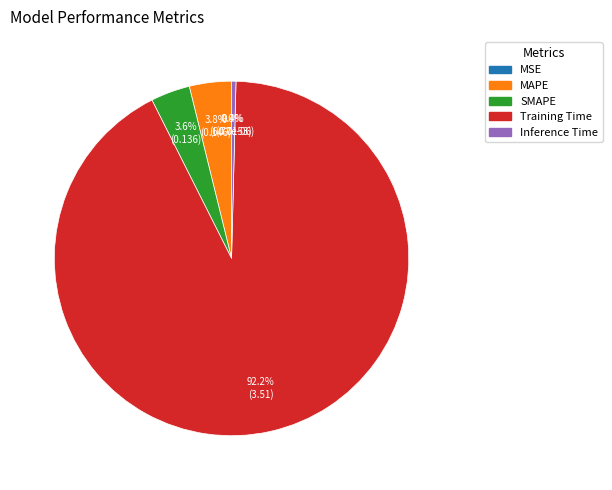

Combined, what portion of the pie is MAPE and SMAPE?

7.4%